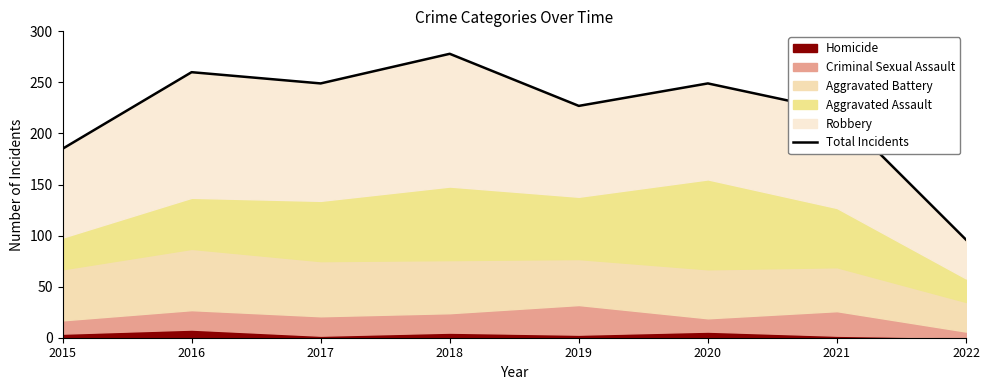

What is the sum of all values?

1766